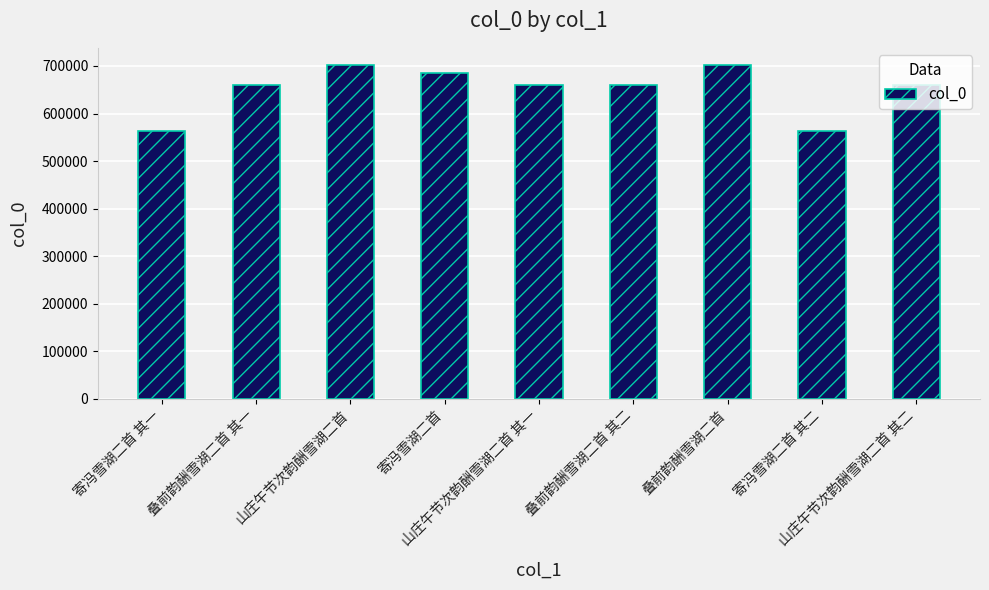

What is the label of the 2nd bar from the left?

叠前韵酬雪湖二首 其一